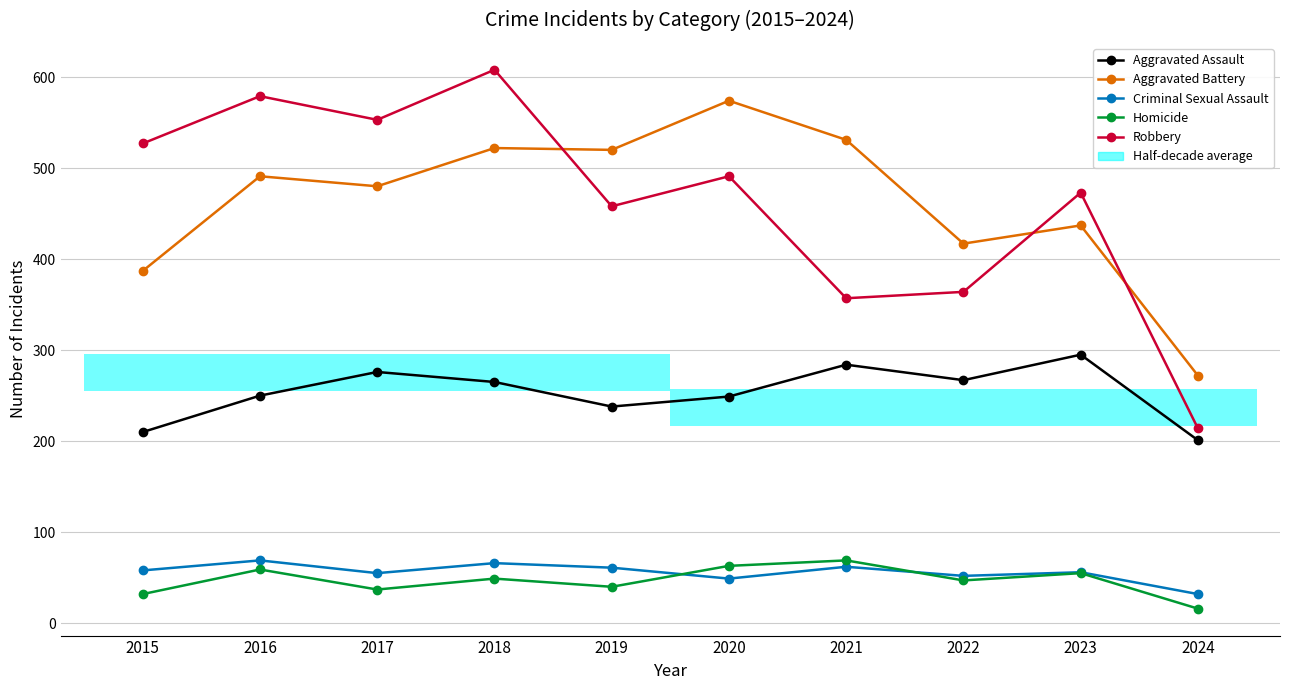

The Aggravated Battery series shows 241 at 2015. True or false?

False